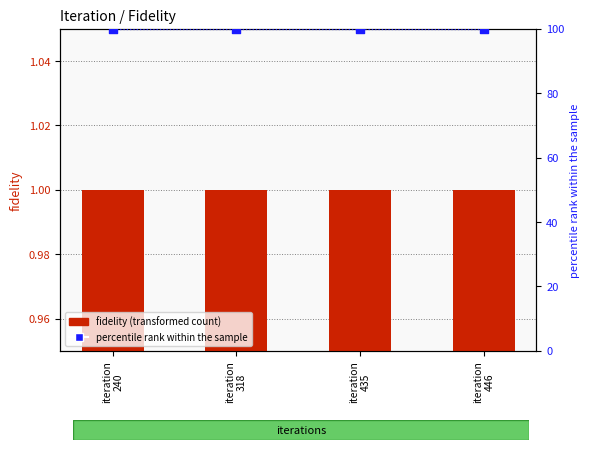

What is the total value across all series at iteration
435?

101